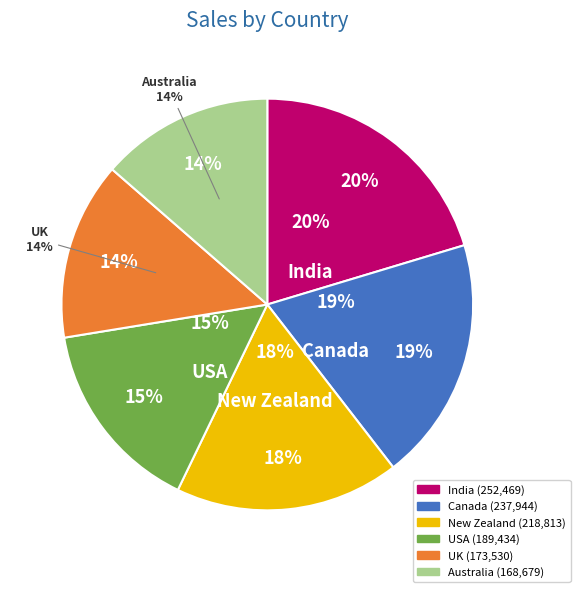

Between Canada and New Zealand, which is larger?

Canada